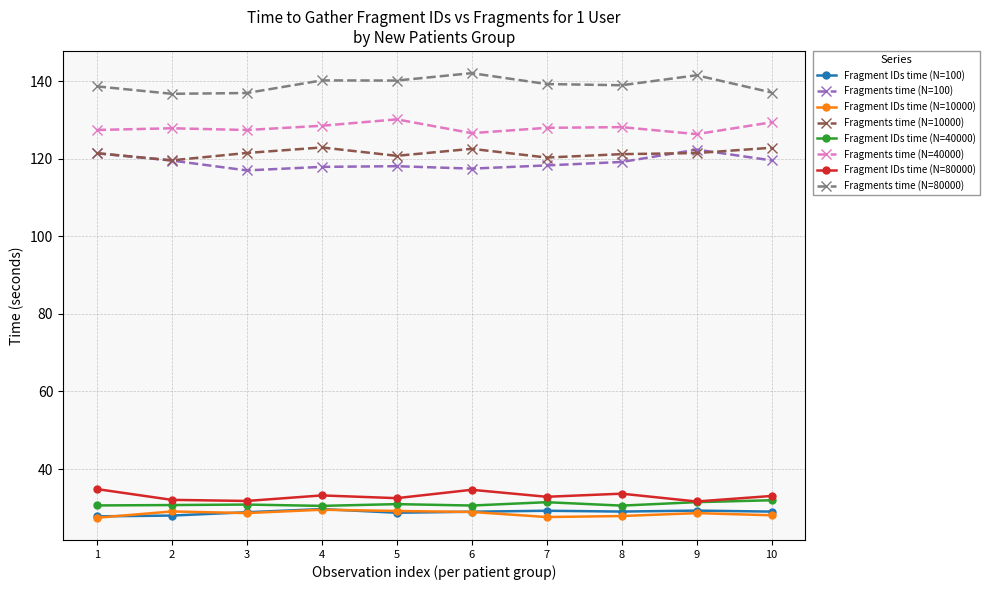

What is the value of the Fragment IDs time (N=80000) point at the 9th from the left?

31.6